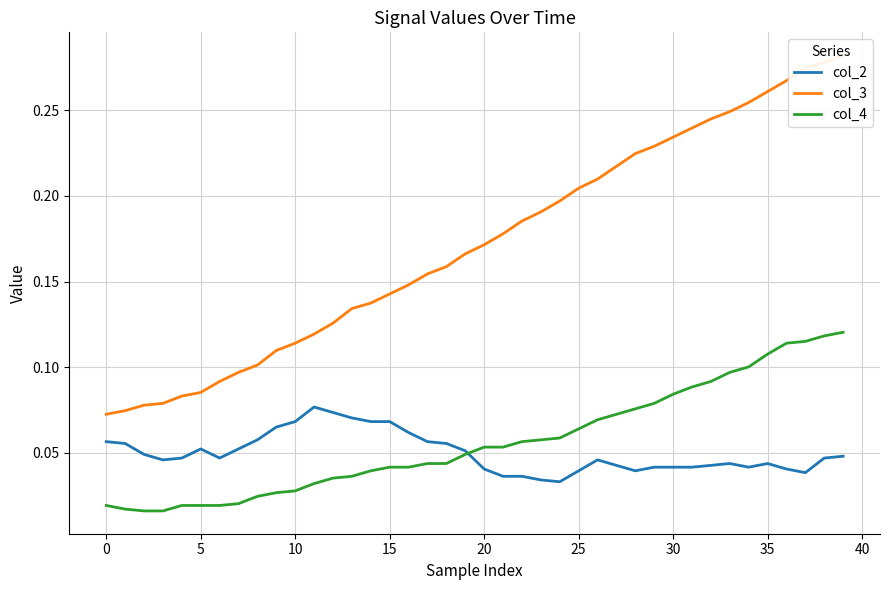

True or false: col_3 and col_4 intersect in this chart.

False